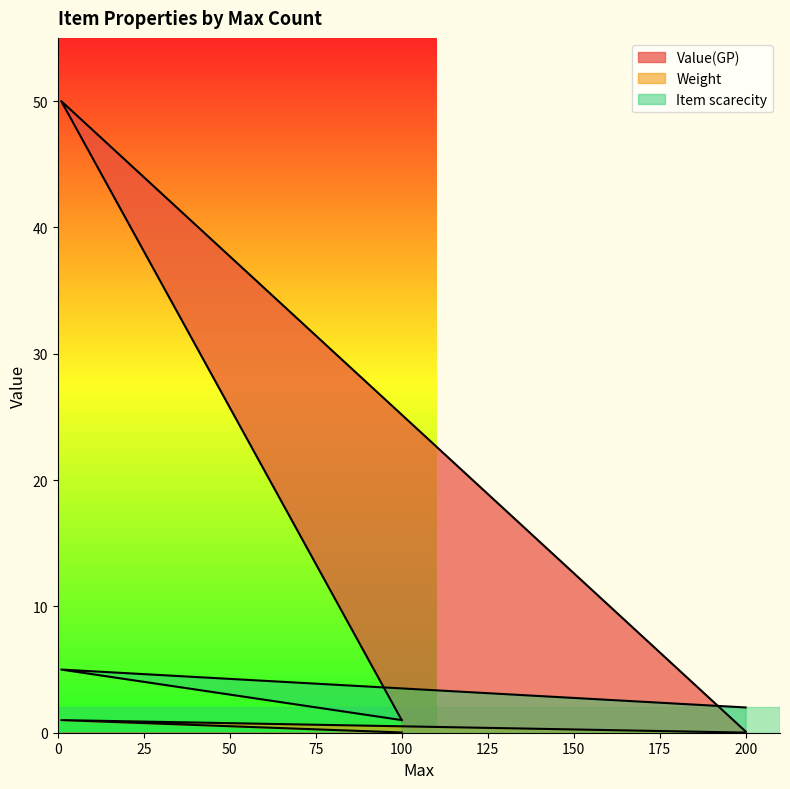

What is the sum of the Weight values at 1 and 100?

1.0